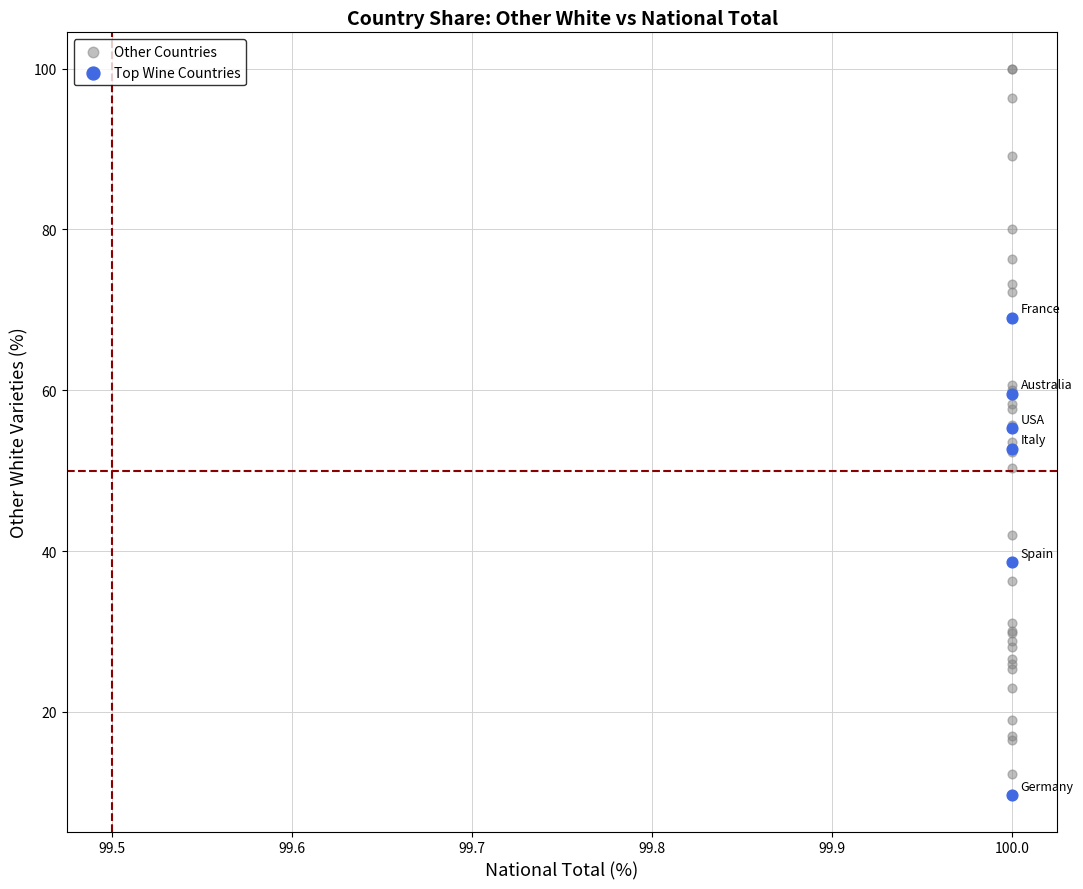

Which series has the widest spread of Y values?

Other Countries